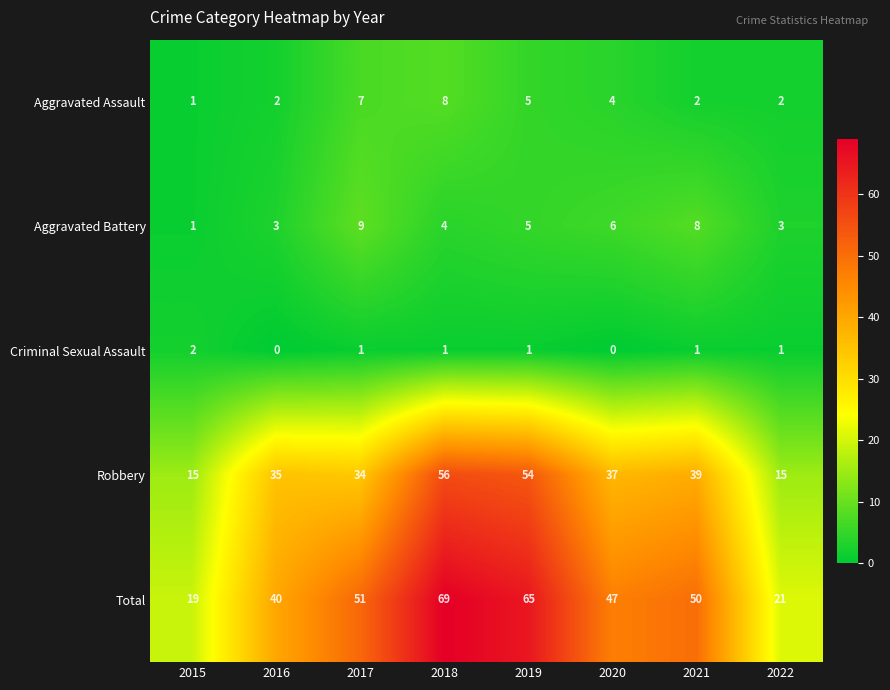

Which label corresponds to the largest value in the chart?

2018